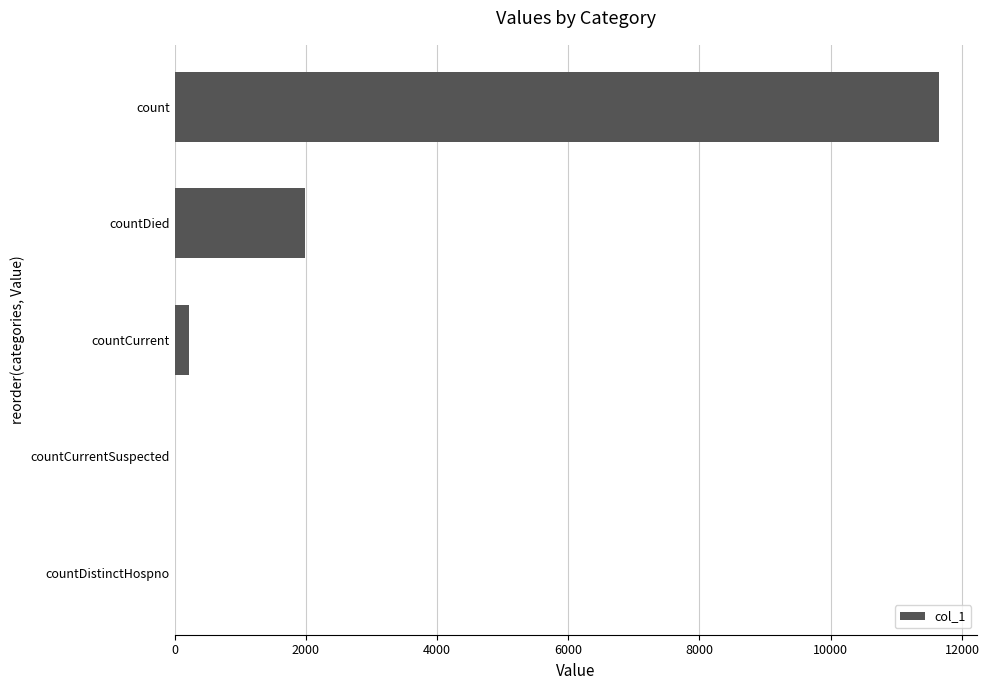

Which label corresponds to the largest value in the chart?

count